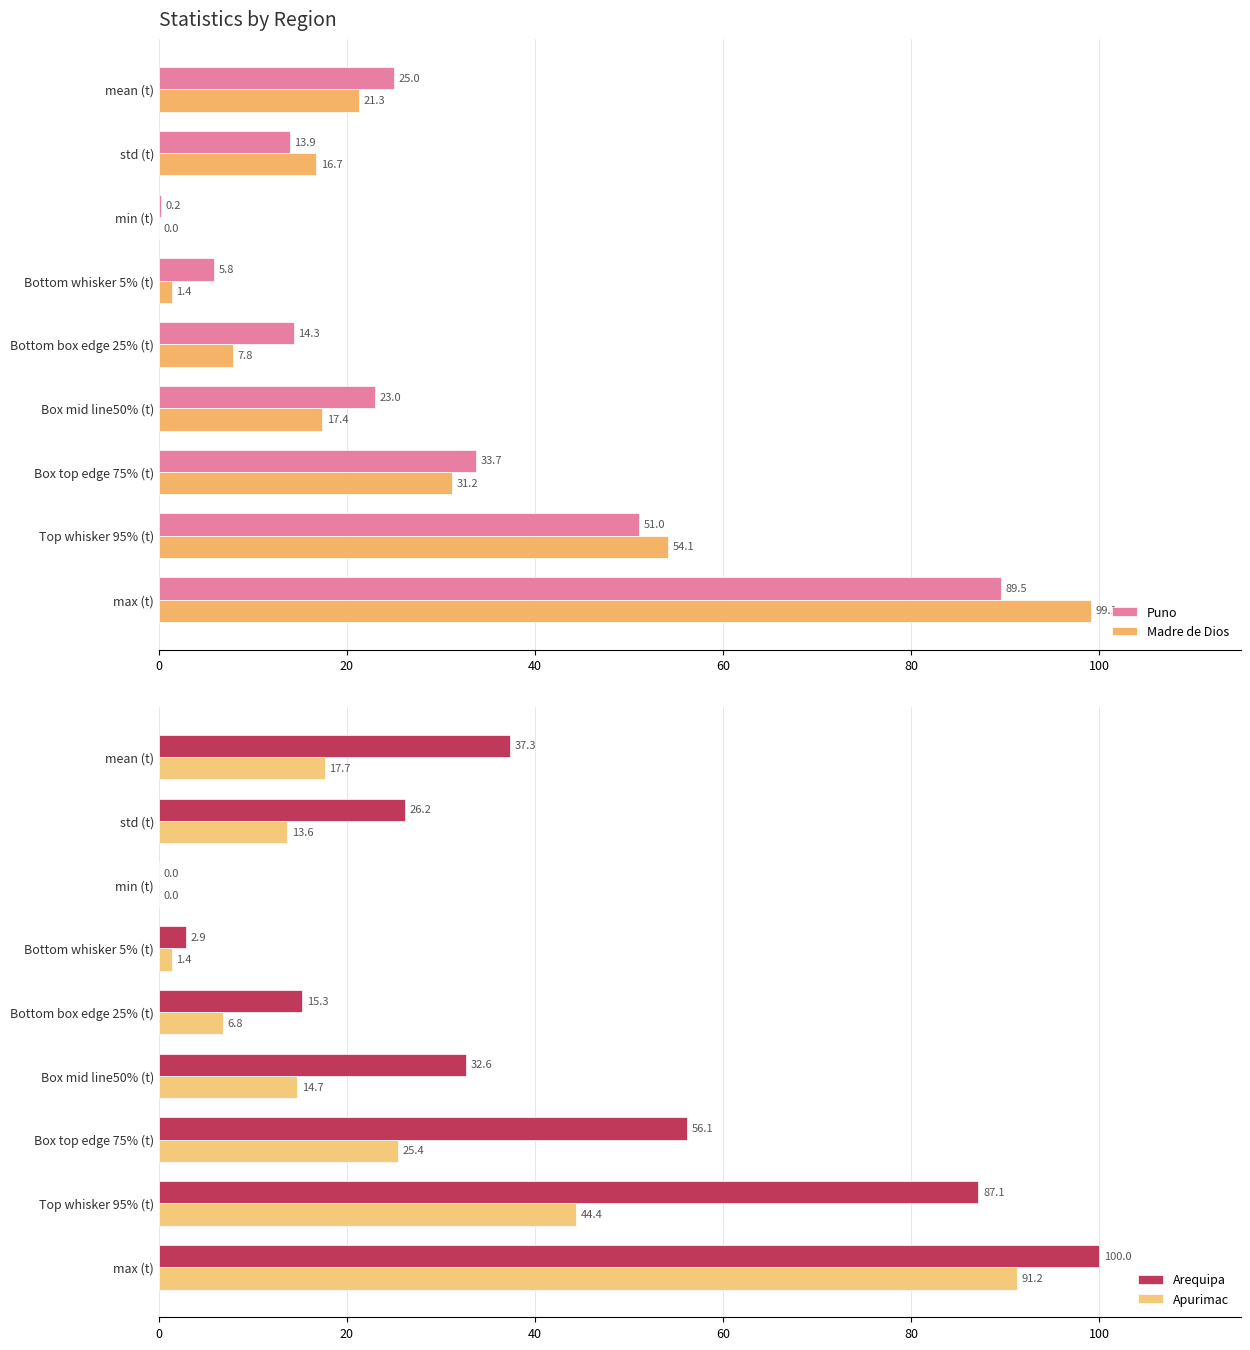

At how many categories does at least one series exceed 32?

5